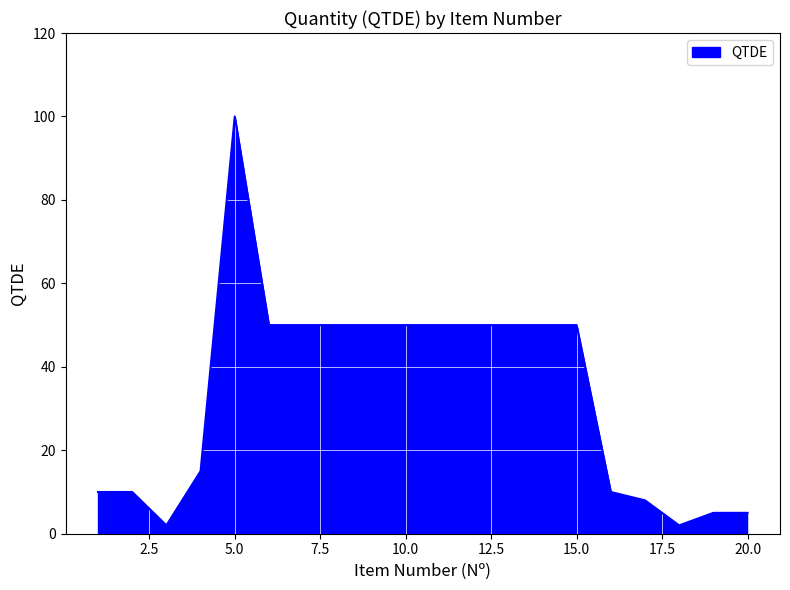

What is the difference between the maximum and minimum values?

98